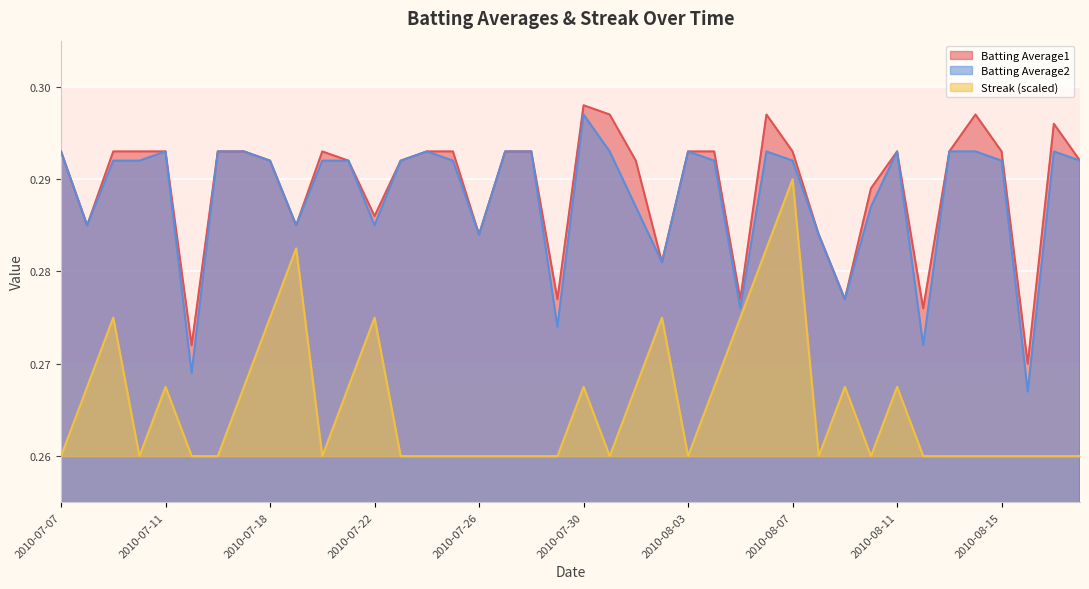

How many lines are shown in the chart?

3